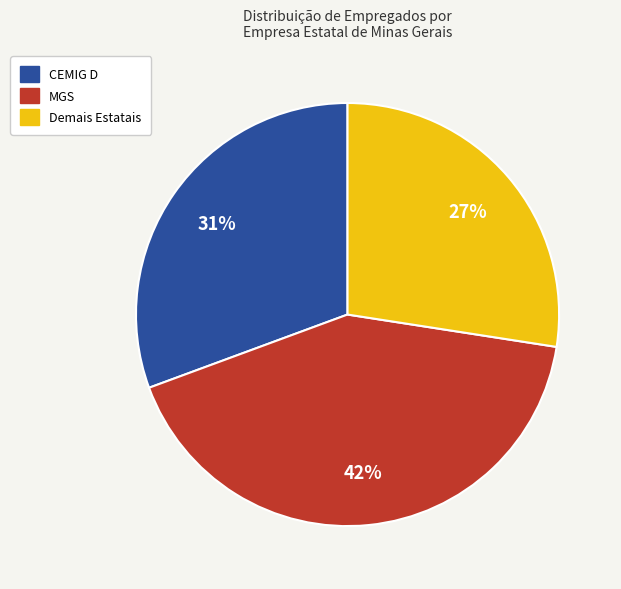

Is there any slice that represents more than half of the pie?

No